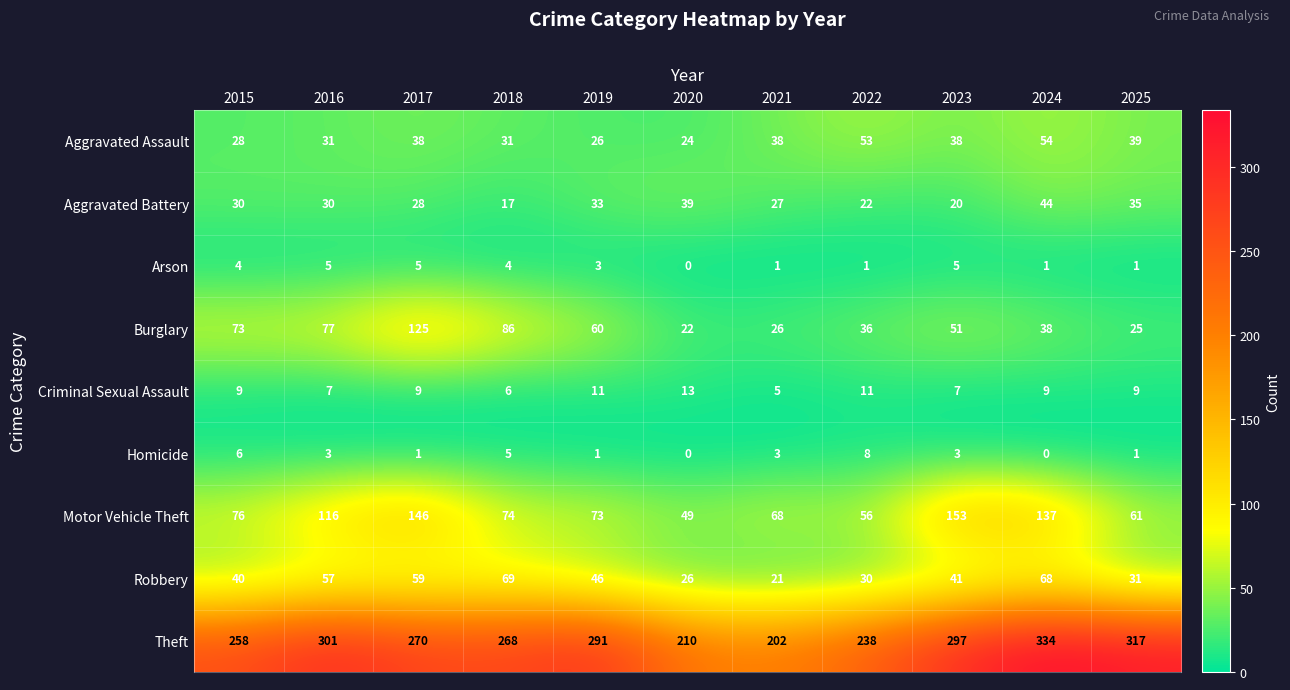

Which series has the largest total across all categories?

Theft